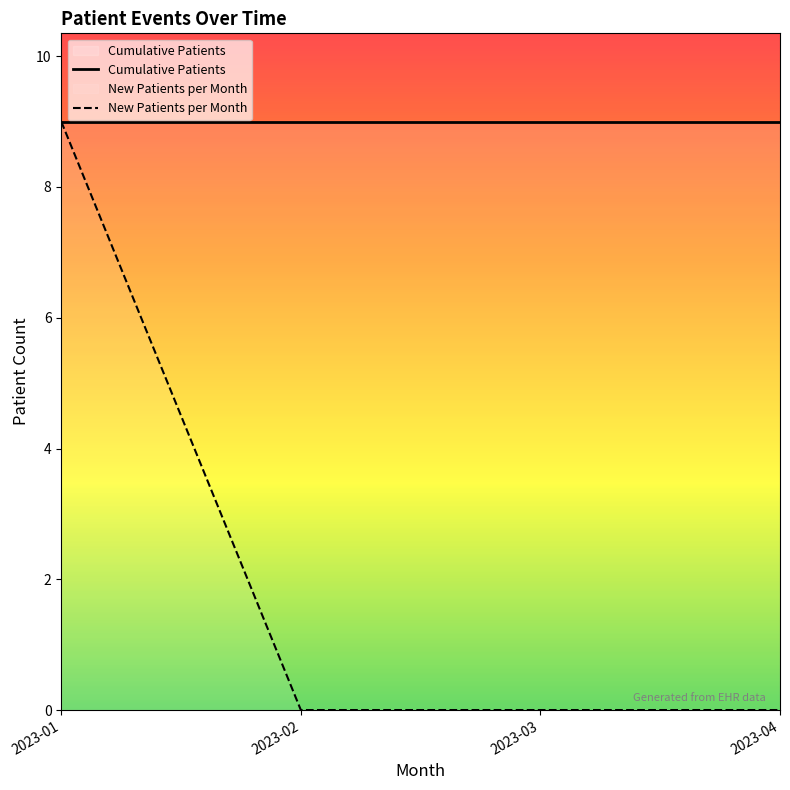

What are all the series names shown in the legend?

Cumulative Patients, New Patients per Month